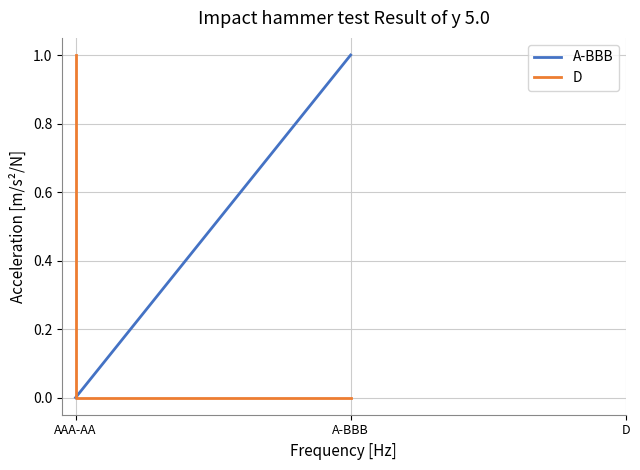

What are all the series names shown in the legend?

A-BBB, D